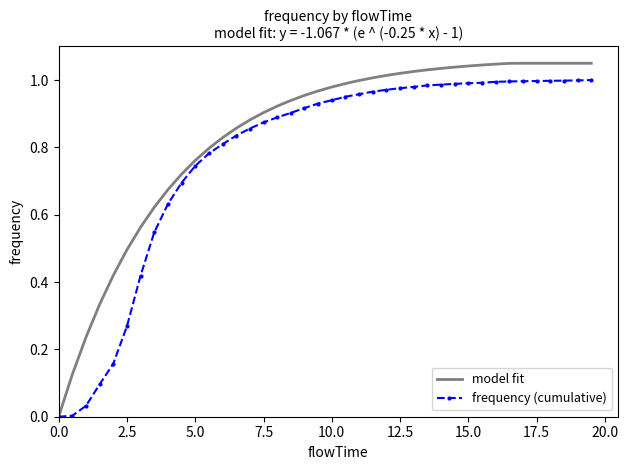

Which series has the largest total across all categories?

model fit